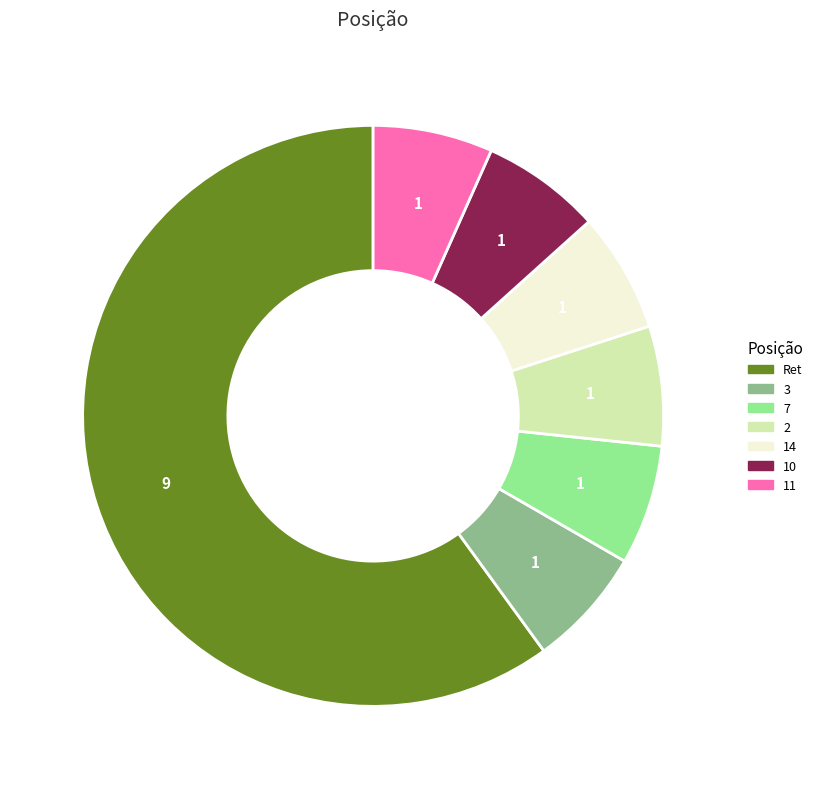

True or false: 11 accounts for 7% of the total.

True